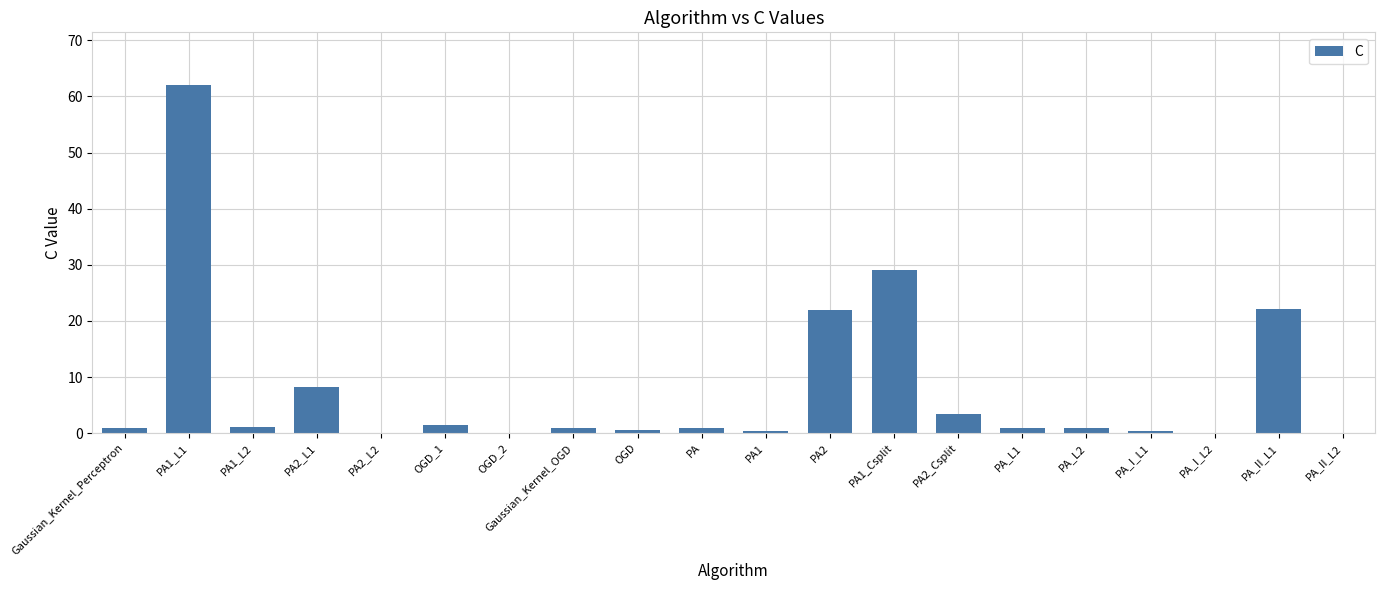

At which label is the value closest to 31?

PA1_Csplit